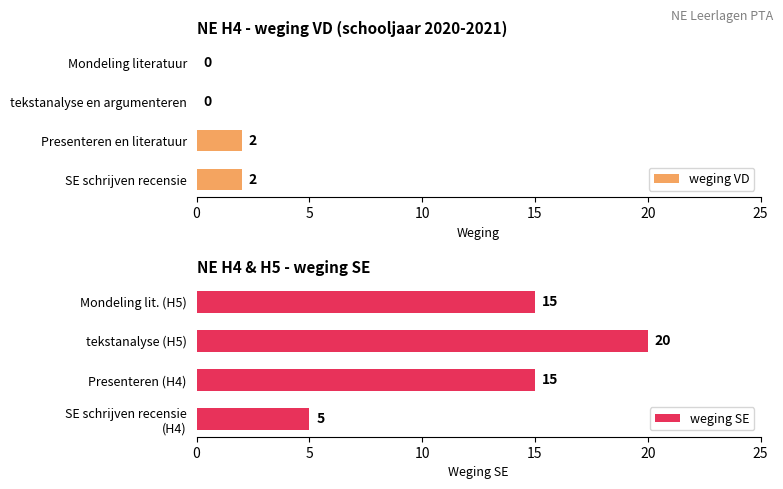

Reading left to right, extract all data points from this chart.

weging VD: 2	2	0	0
weging SE: 5	15	20	15